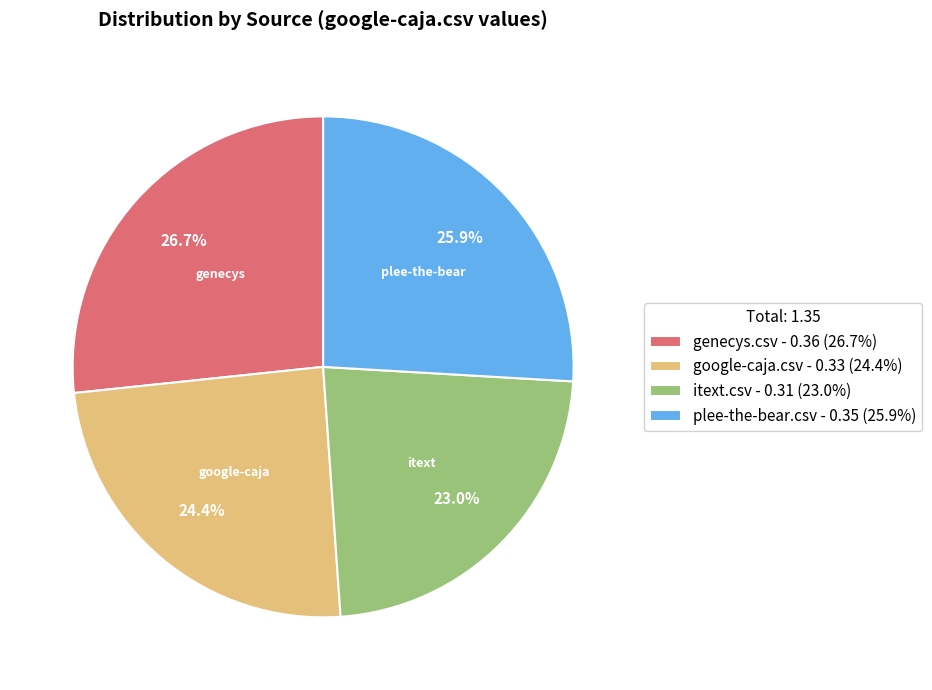

To the nearest percent, what is the average slice percentage?

25%